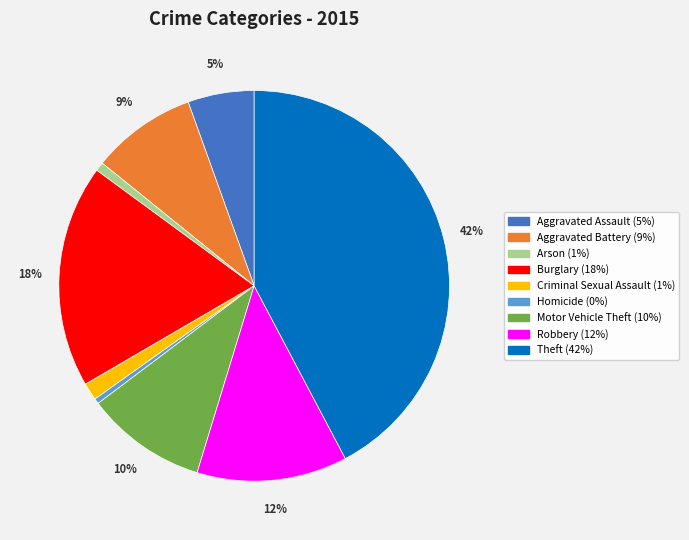

What percentage is the Motor Vehicle Theft slice, to the nearest percent?

10%